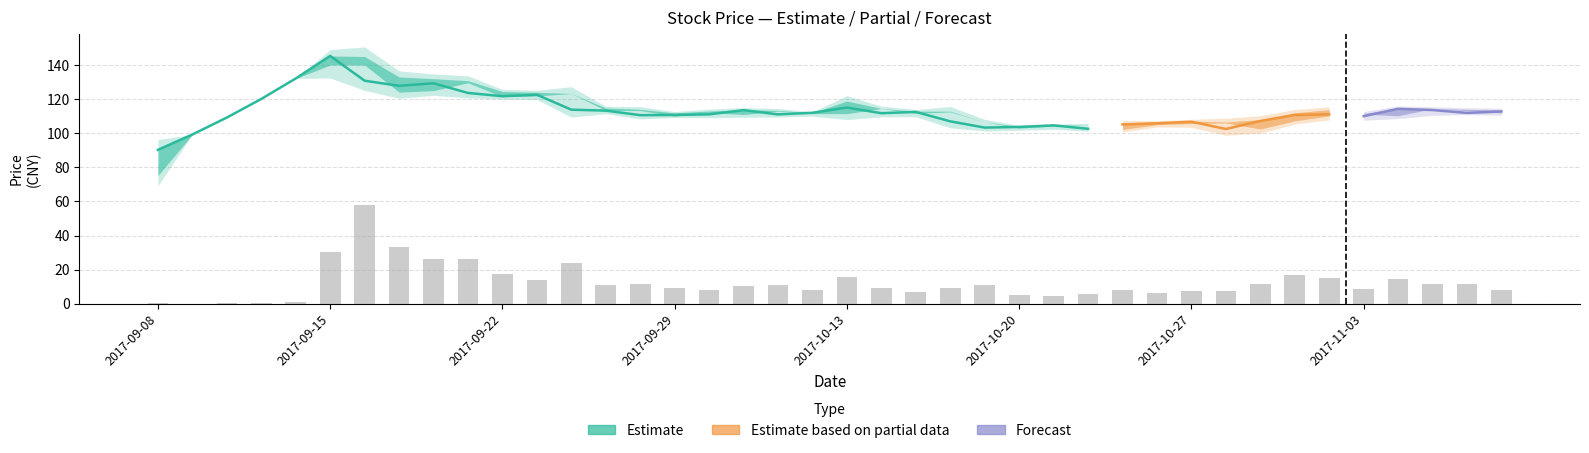

What is the difference between the values at 16 and 39?

0.2